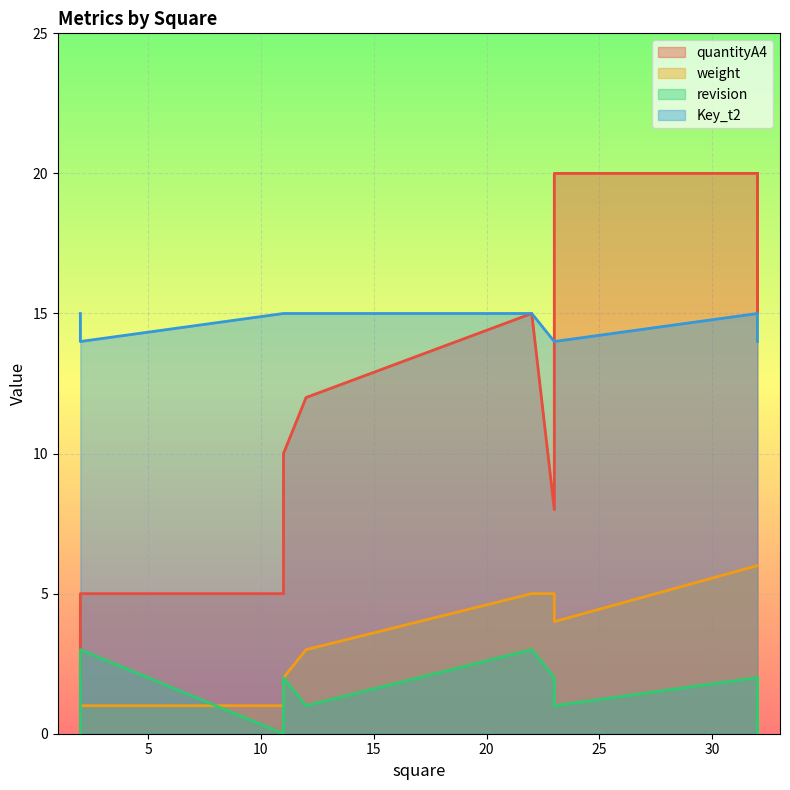

Which label corresponds to the largest value in the chart?

32